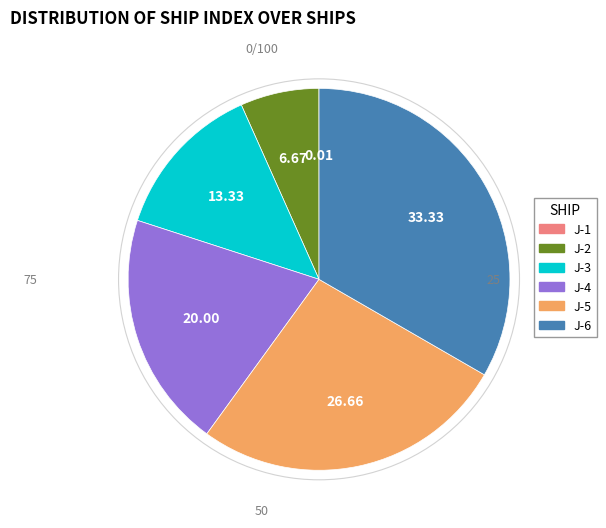

True or false: J-6 accounts for 21% of the total.

False